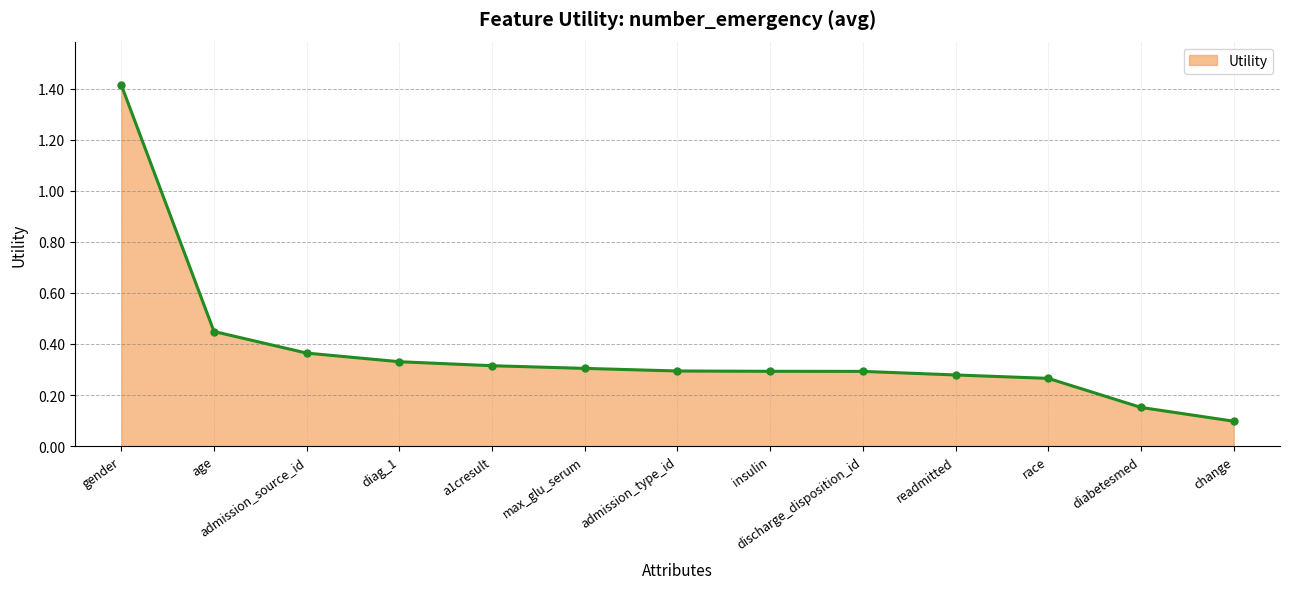

What is the minimum value shown in the chart?

0.1